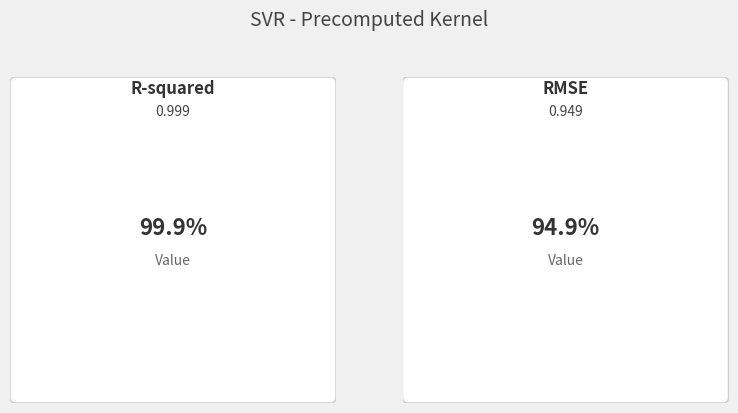

How many slices are in this pie chart?

2